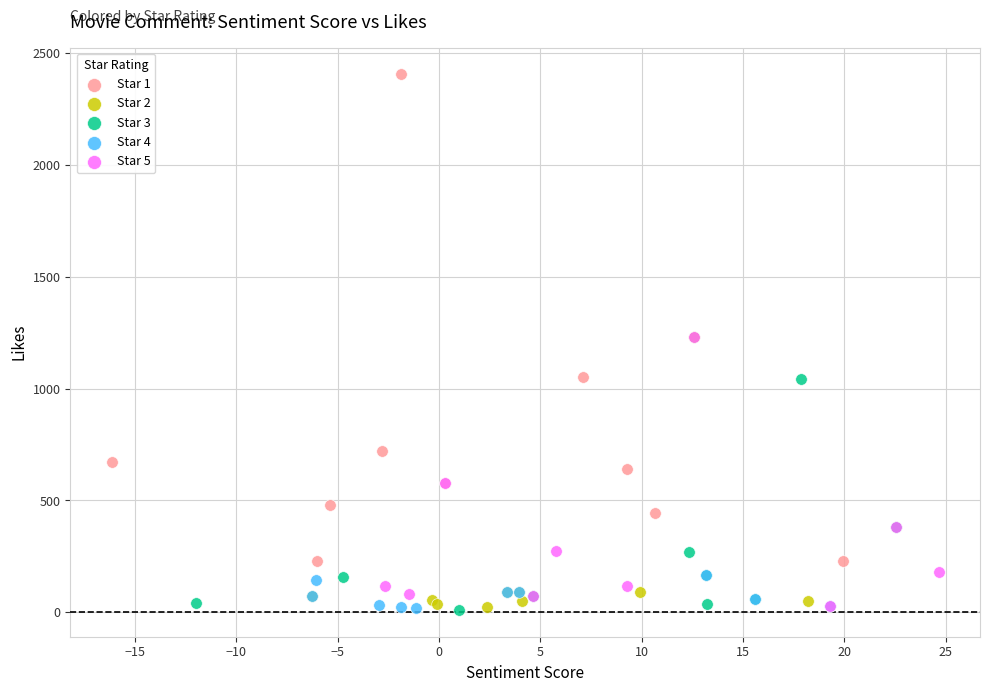

What are all the series names shown in the legend?

Star 1, Star 2, Star 3, Star 4, Star 5